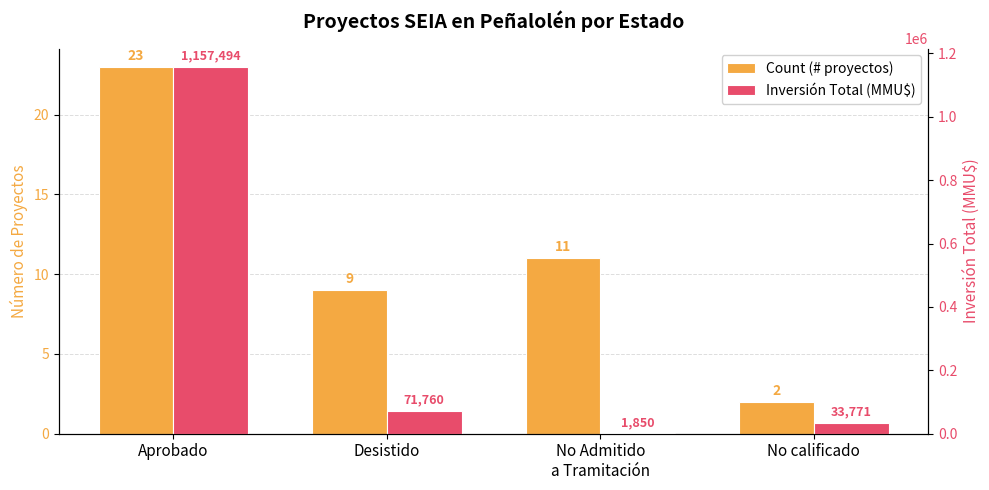

What are all the series names shown in the legend?

Count (# proyectos), Inversión Total (MMU$)